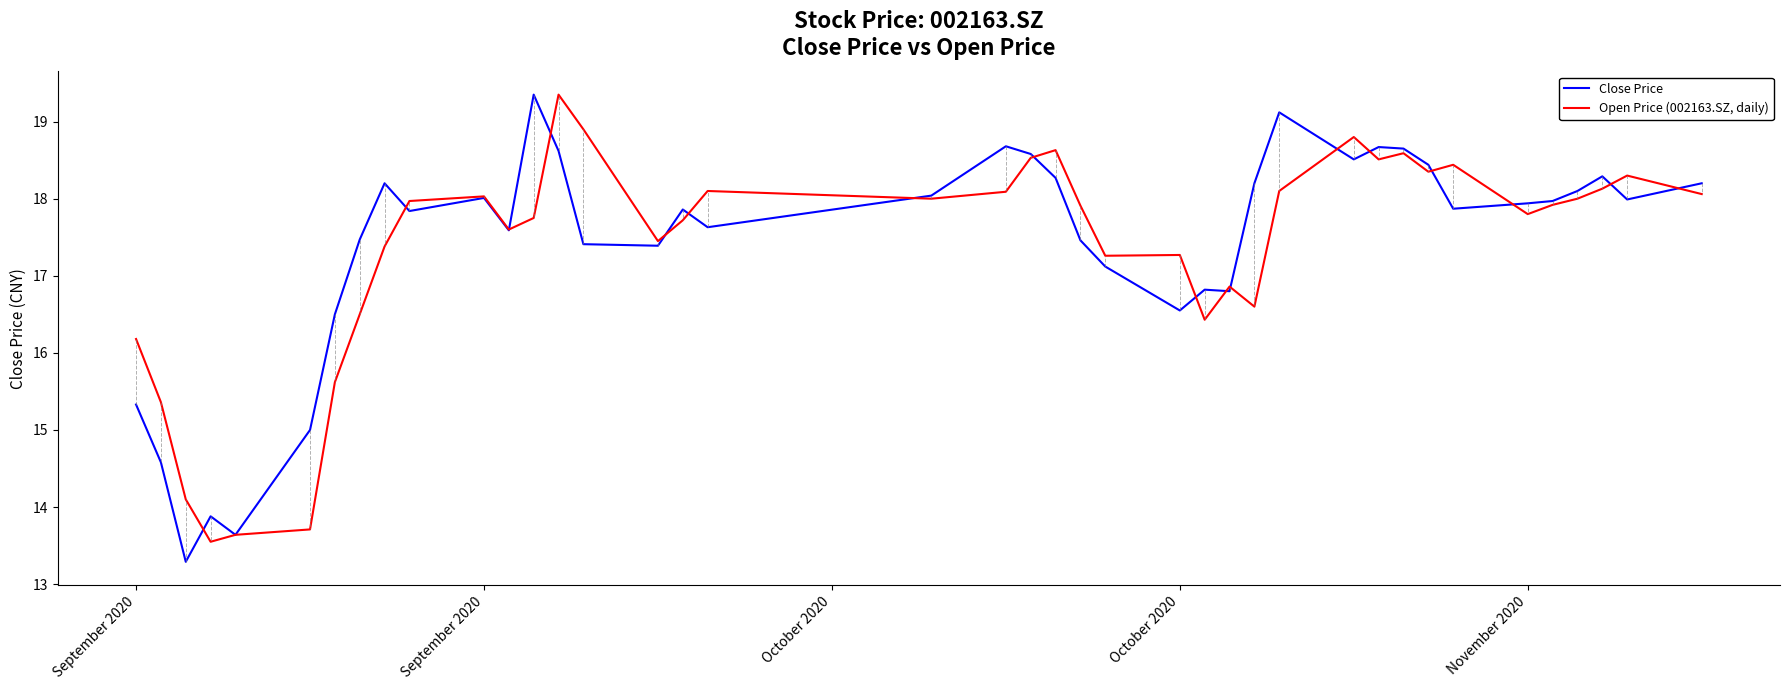

Rank the series by their average value, from highest to lowest.

Close Price, Open Price (002163.SZ, daily)